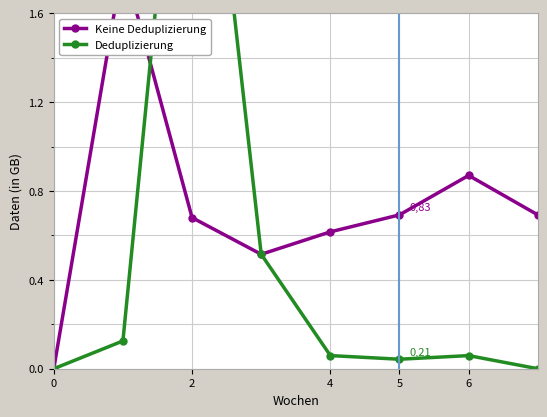

Which series has the largest total across all categories?

Keine Deduplizierung